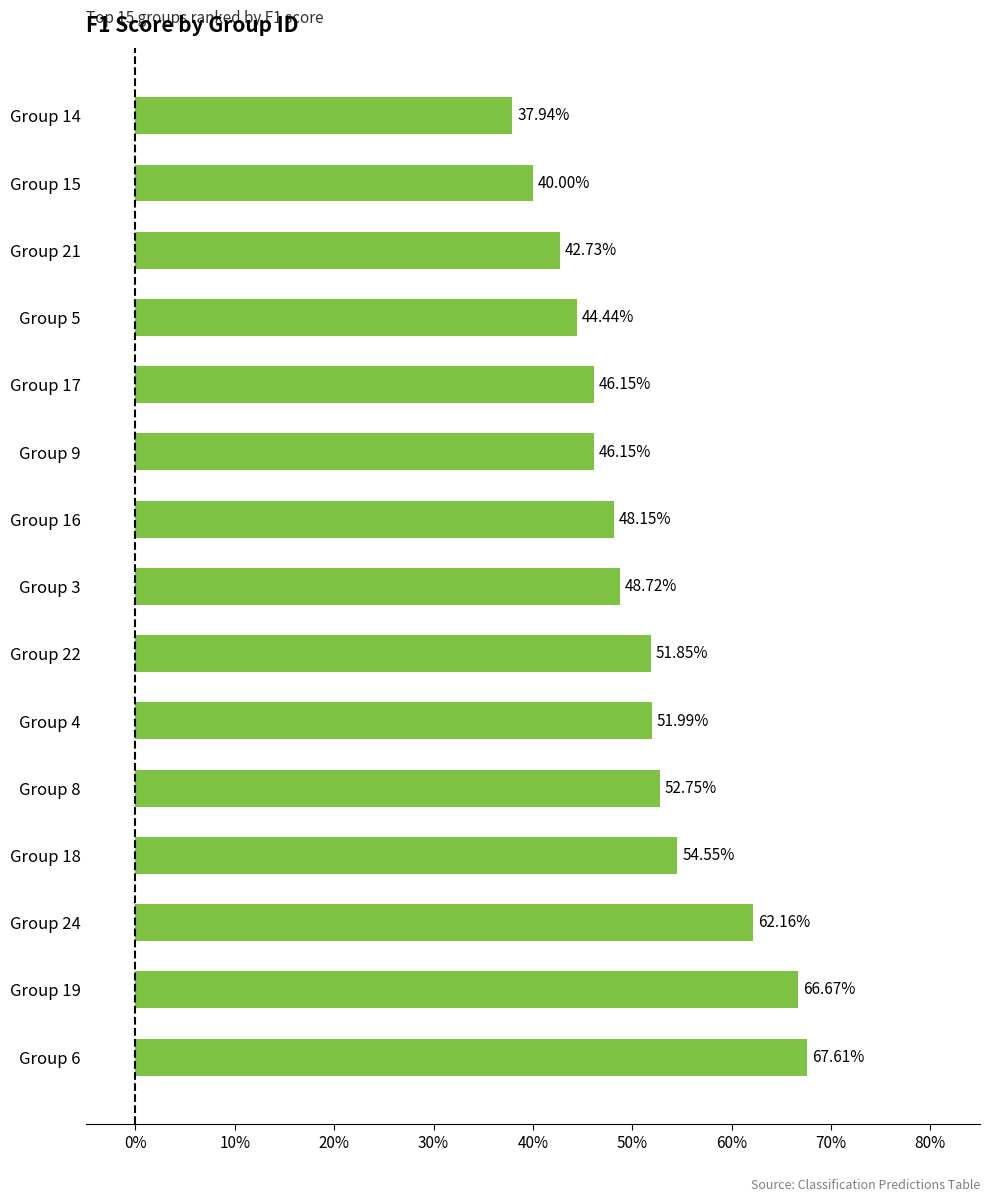

Count the values in the range 0 to 1.

15